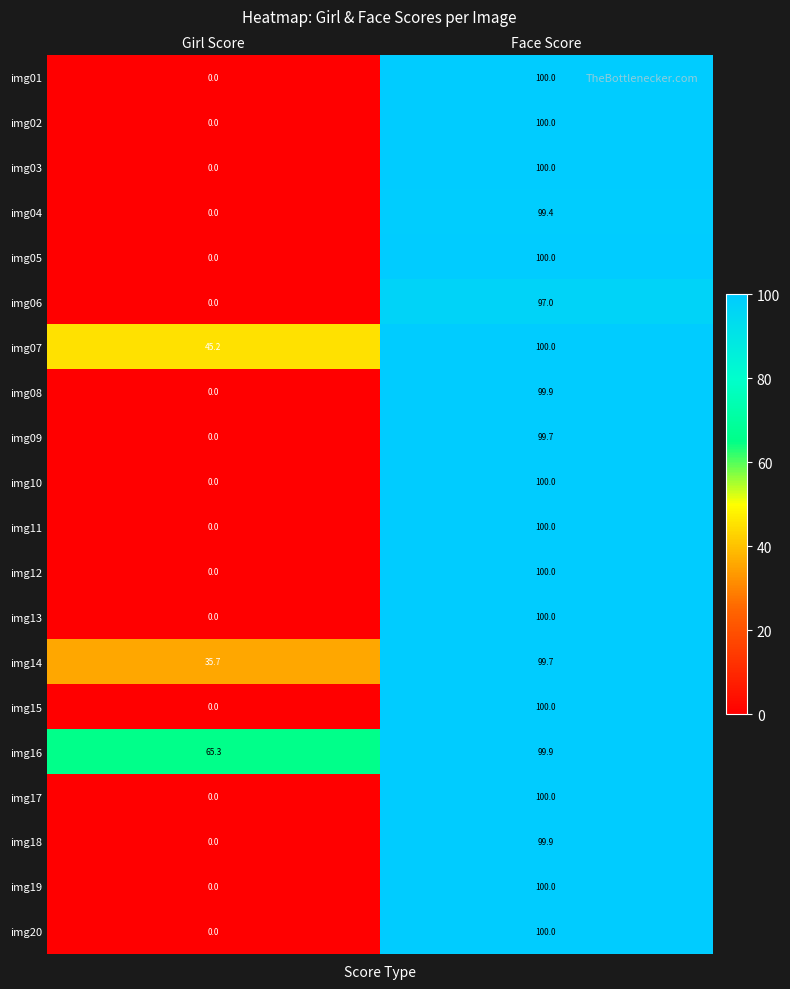

List the labels in order of img11 value, smallest first.

Girl Score, Face Score